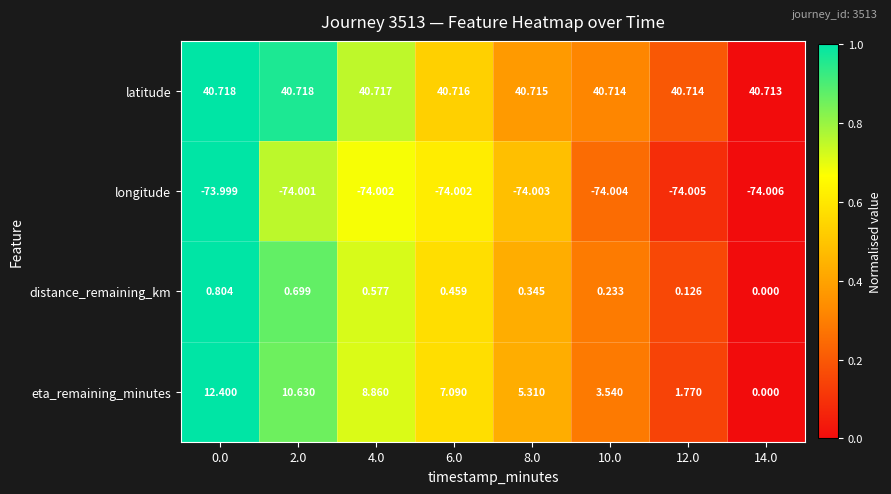

Count the number of categories in the chart.

8